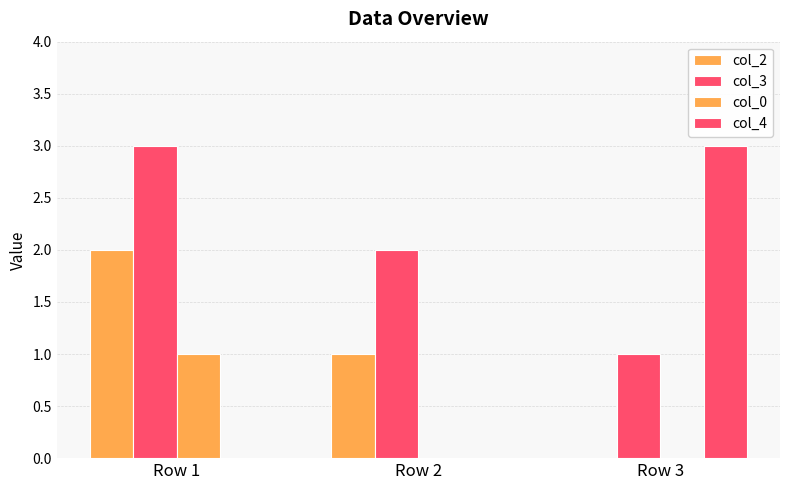

Between Row 3 and Row 2, which is larger?

Row 2